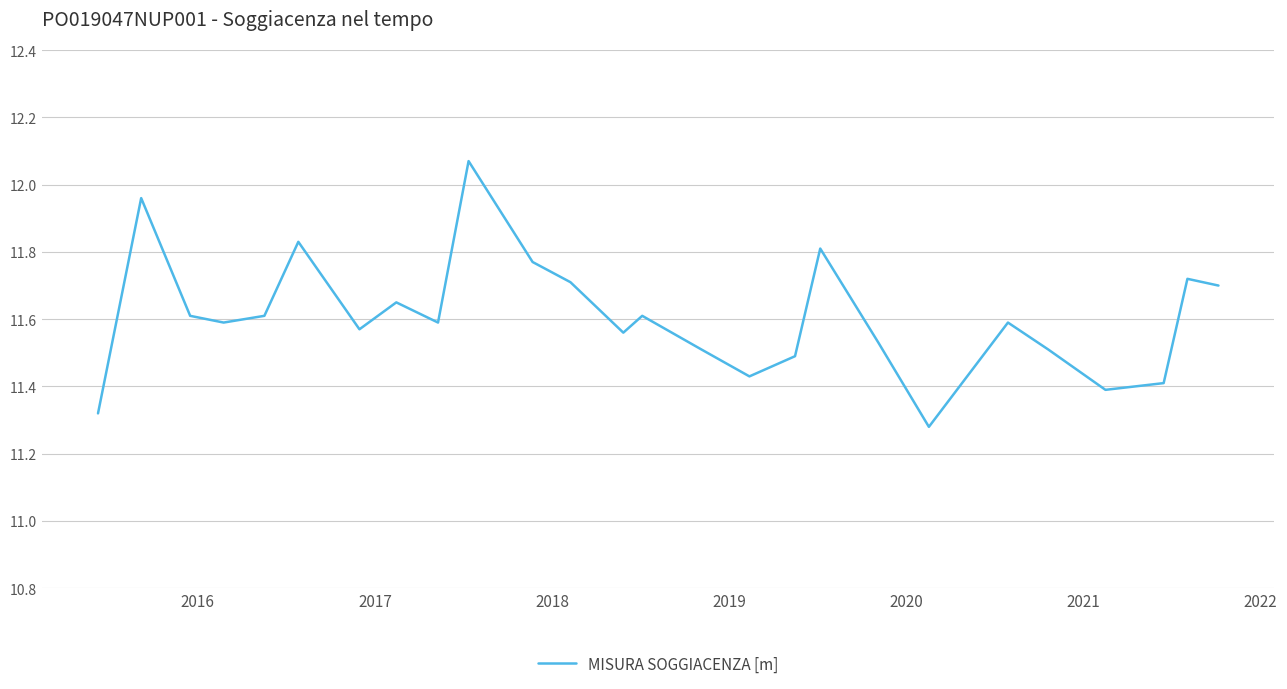

What is the difference between the maximum and minimum values?

0.8